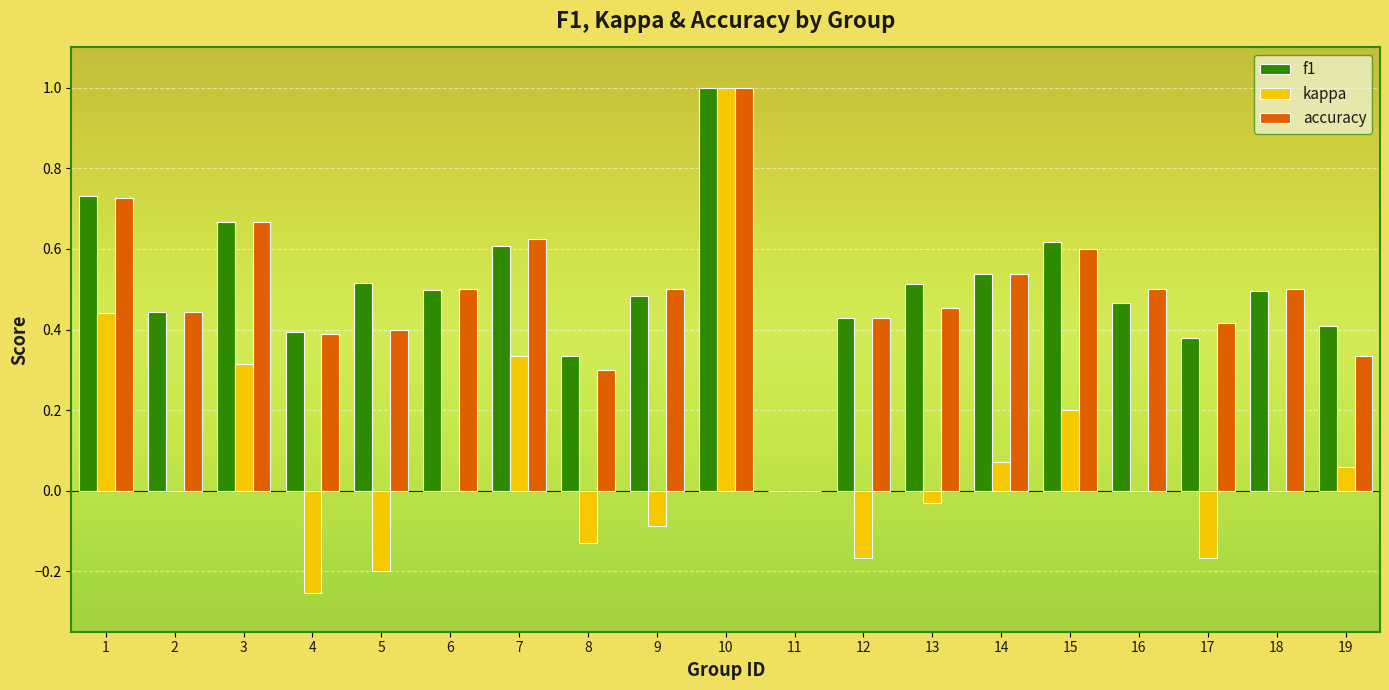

Is the value of accuracy at 4 greater than the value of kappa at 11?

Yes